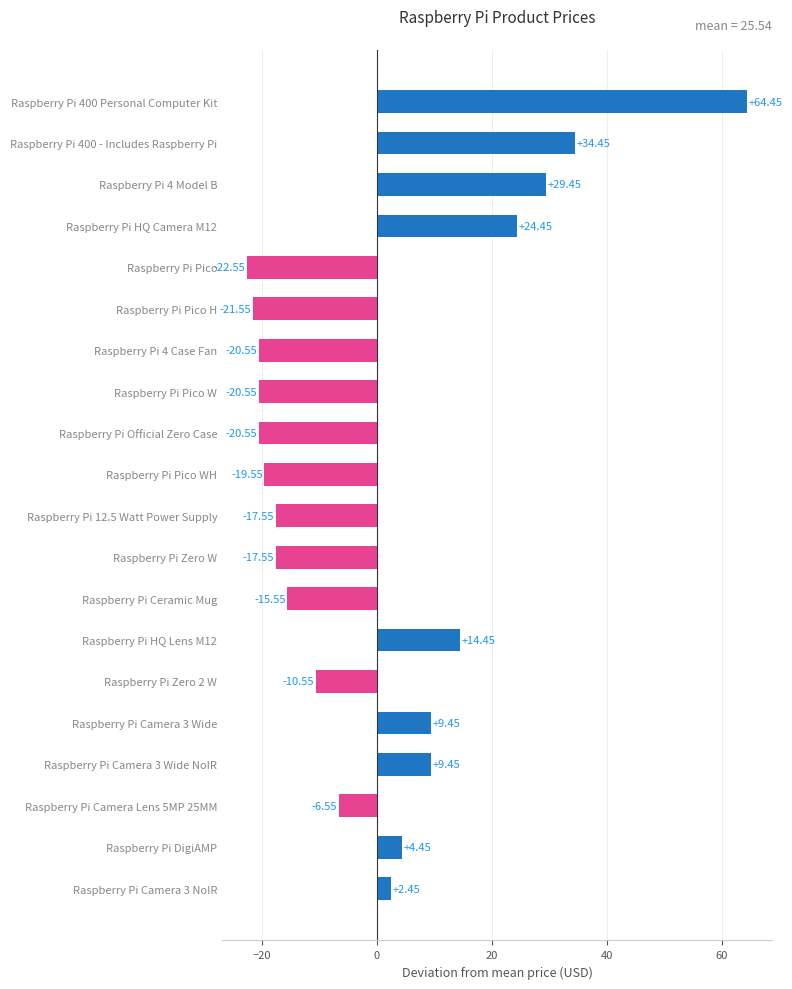

At which category does the chart reach its minimum across all series?

Raspberry Pi Pico